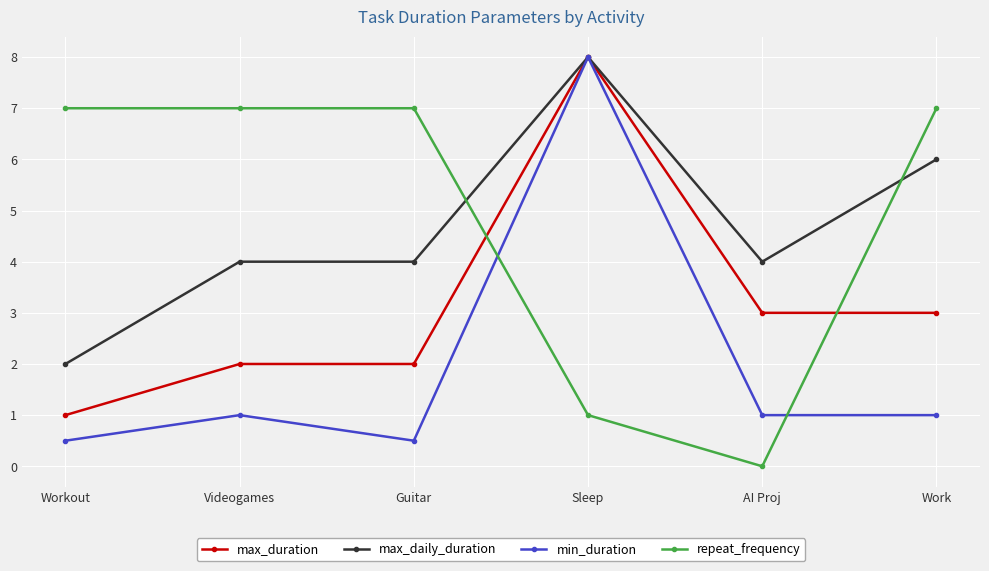

Which series has the largest total across all categories?

repeat_frequency